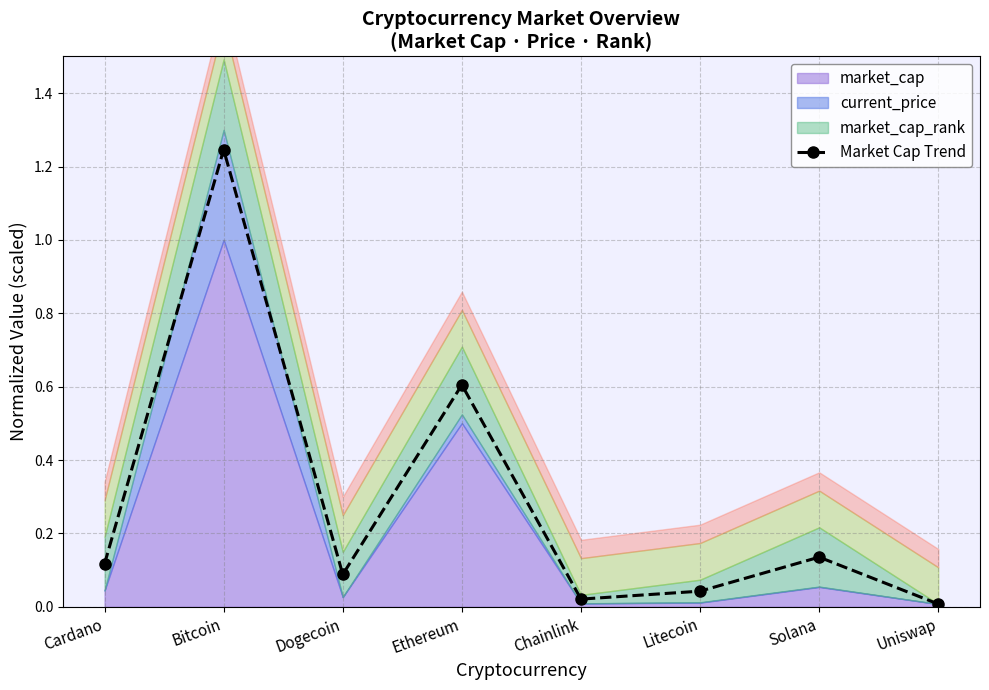

List the labels in order of value, largest first.

Bitcoin, Ethereum, Solana, Cardano, Dogecoin, Litecoin, Chainlink, Uniswap